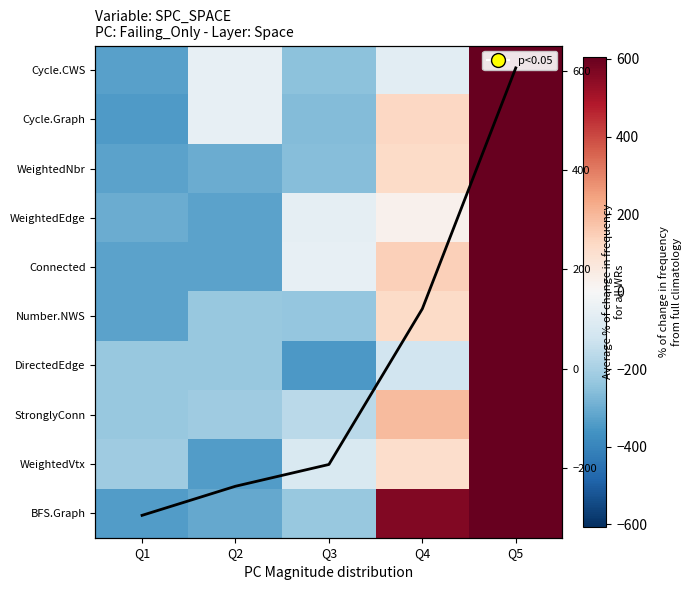

At which label does StronglyConn reach its peak?

Q5